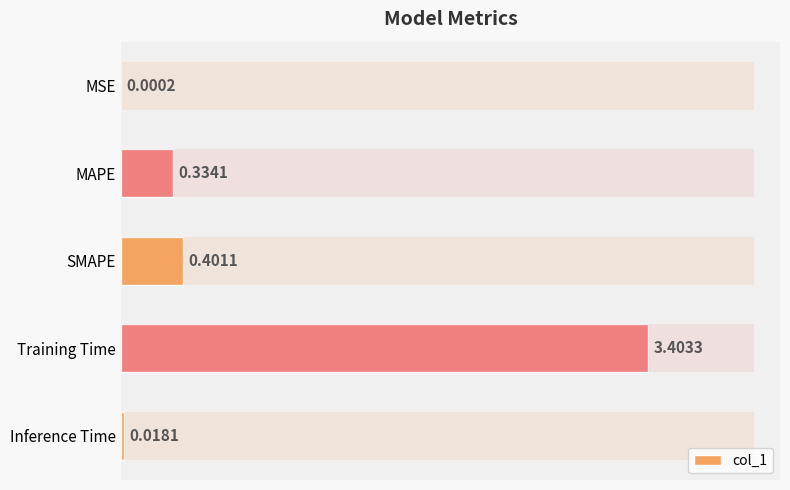

Is it true that the value at SMAPE is 0.4?

True